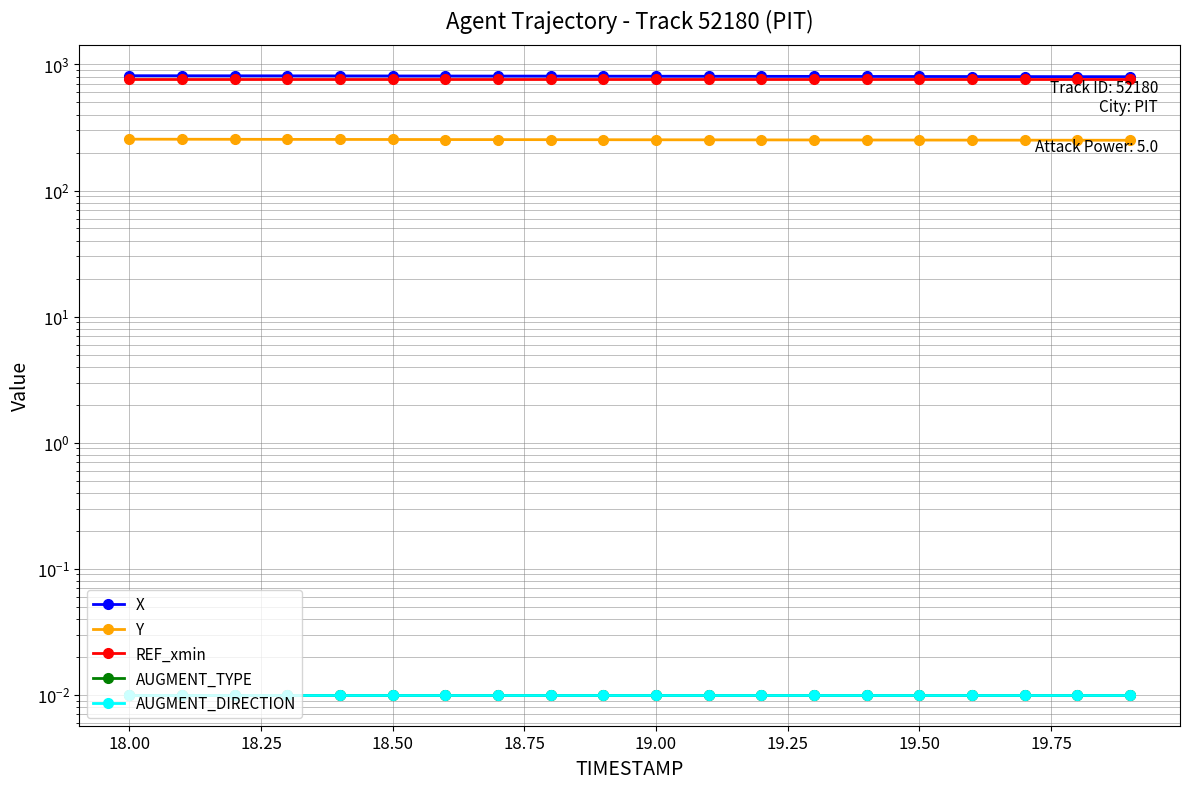

Rank the series at 18.50 from highest to lowest value.

X, REF_xmin, Y, AUGMENT_TYPE, AUGMENT_DIRECTION